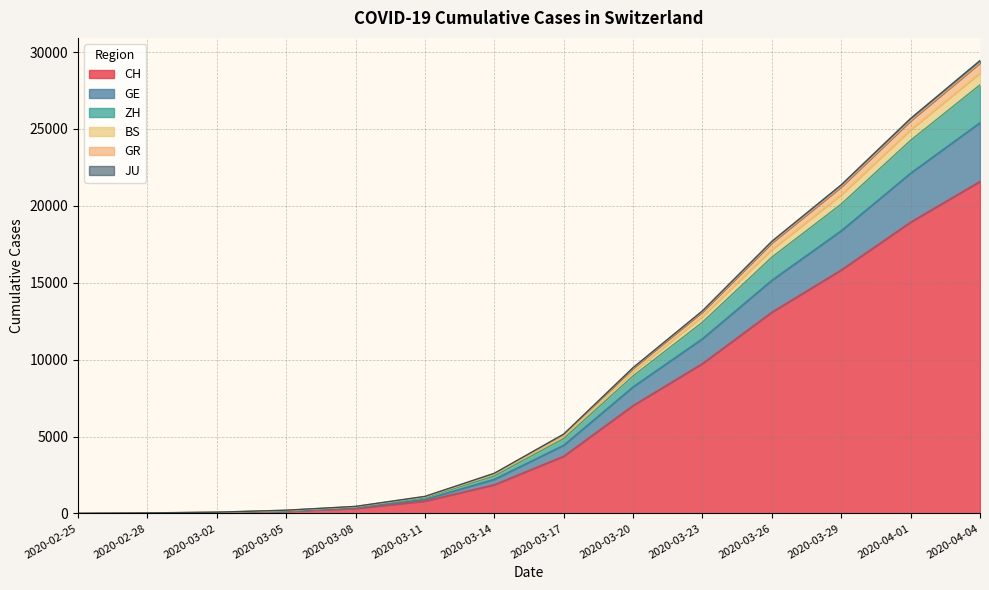

What is the label of the 1st point from the left?

2020-02-25